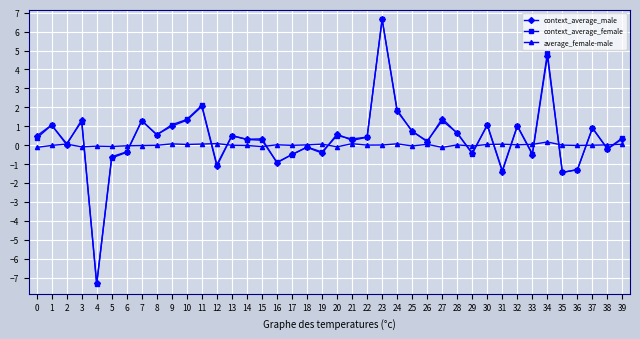

How many values in the context_average_female series exceed 0?

26